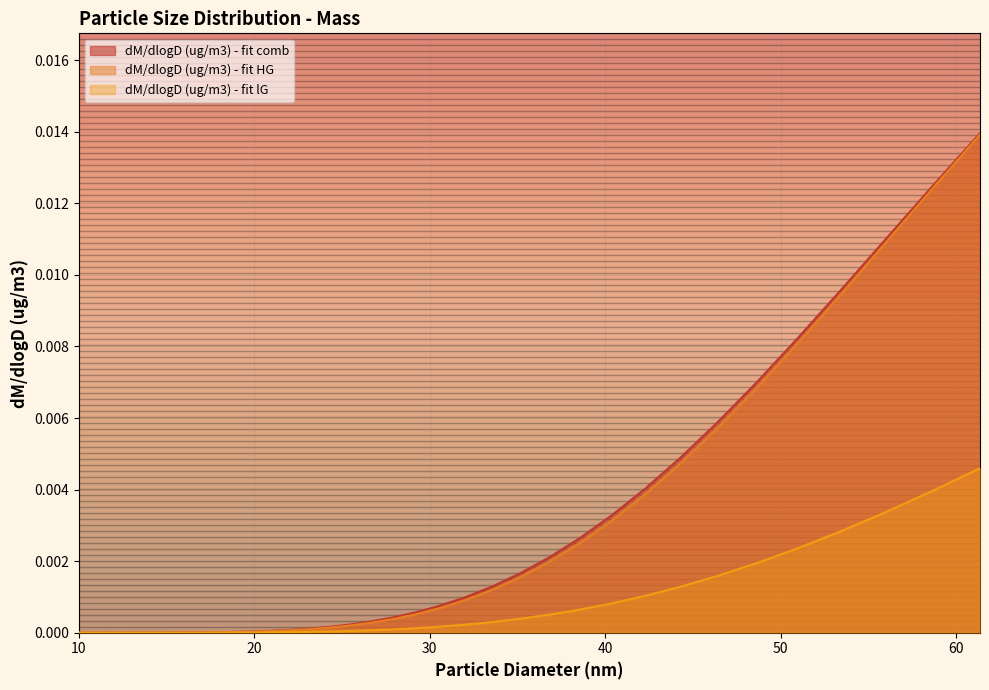

True or false: dM/dlogD (ug/m3) - fit HG and dM/dlogD (ug/m3) - fit comb cross at least once.

False